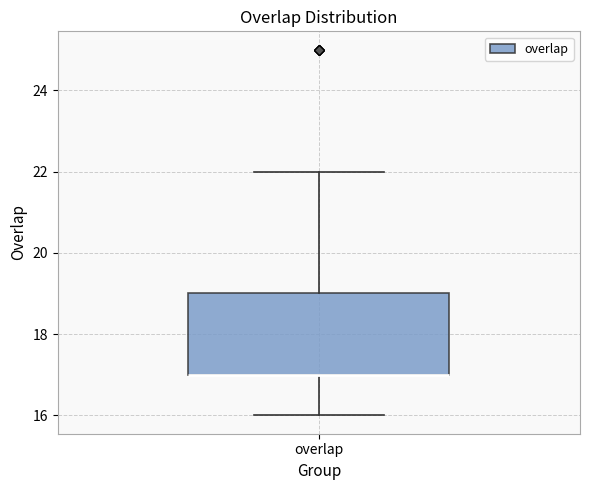

Read this box plot against the y-axis: the position of the median line, the range covered by the box, and the ends of both whiskers. The values are not printed on the chart, so give them approximately, as read against the axis.

median 17 (drawn on the box's lower edge), box 17 to 19, whiskers 16 to 22